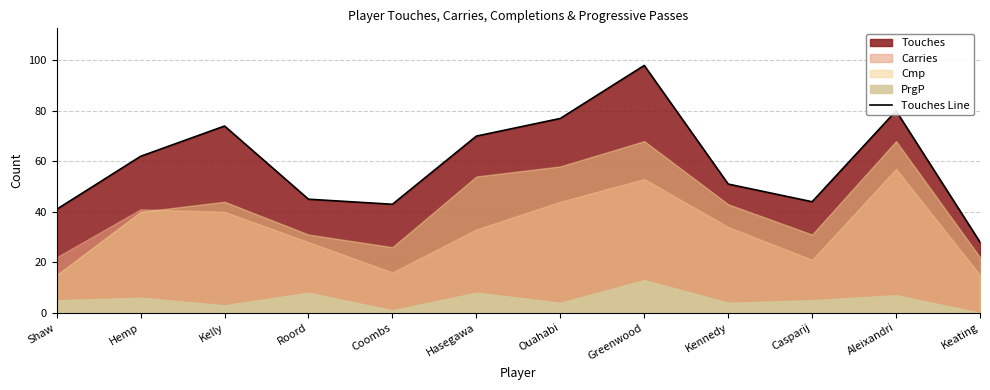

The value at Coombs is 43. True or false?

True